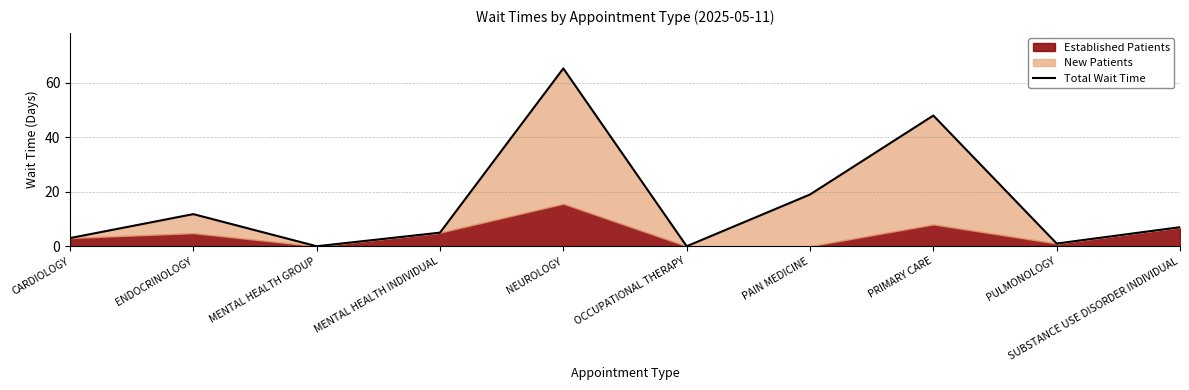

Rank the categories by value from lowest to highest.

MENTAL HEALTH GROUP, OCCUPATIONAL THERAPY, PULMONOLOGY, CARDIOLOGY, MENTAL HEALTH INDIVIDUAL, SUBSTANCE USE DISORDER INDIVIDUAL, ENDOCRINOLOGY, PAIN MEDICINE, PRIMARY CARE, NEUROLOGY